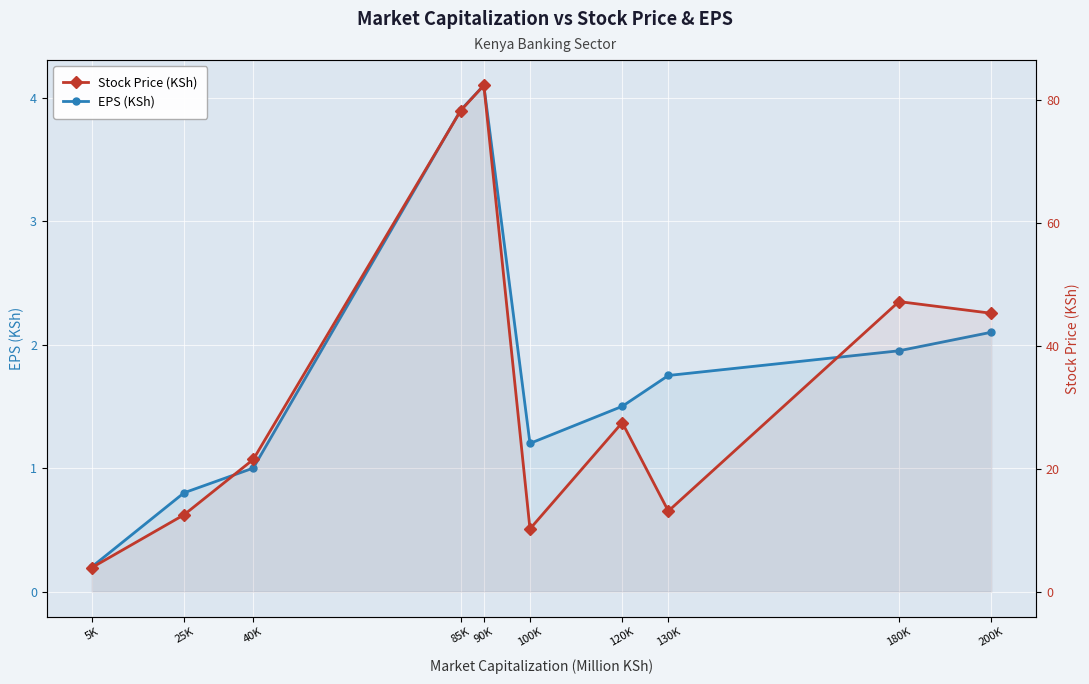

True or false: EPS (KSh) and Stock Price (KSh) intersect in this chart.

False